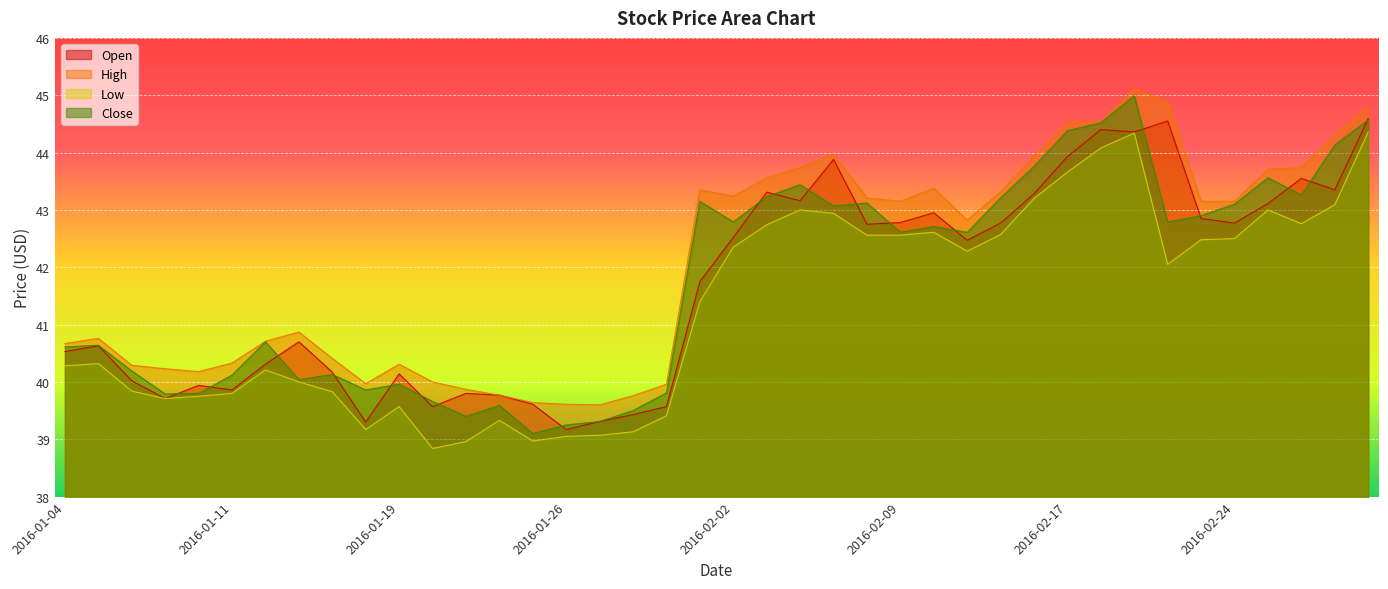

Is the value of Open at 2016-01-08 greater than the value of High at 2016-01-08?

No